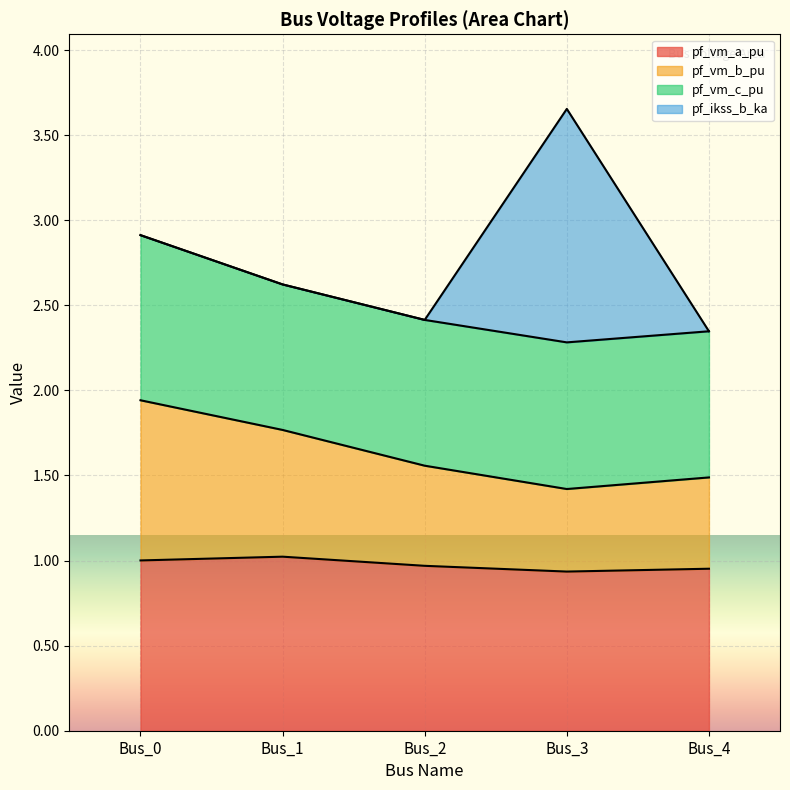

Is it true that pf_vm_a_pu equals 1.0 at Bus_2?

True